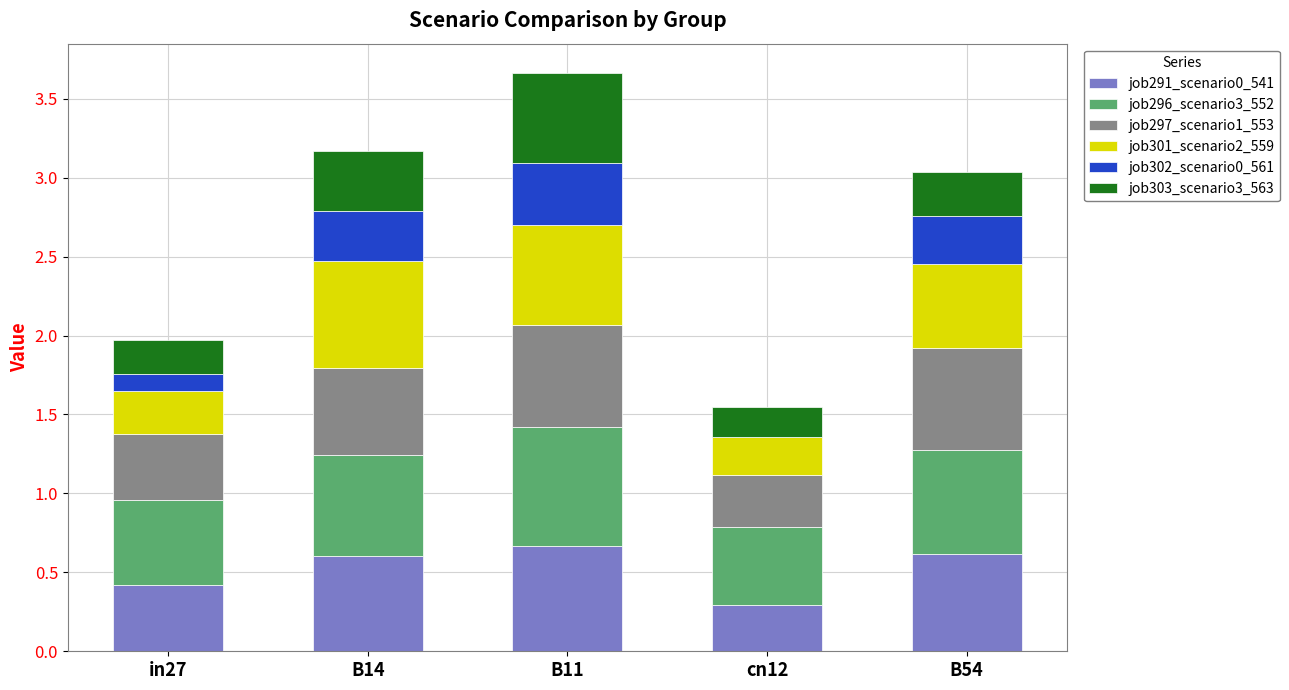

What is the total value across all series at B14?

3.2